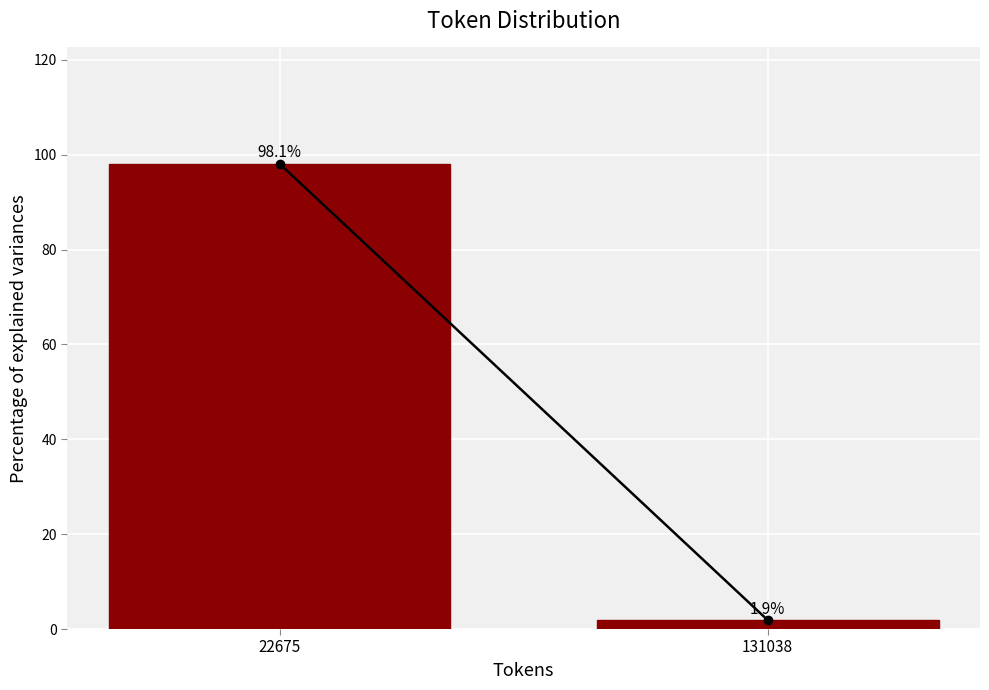

Reading left to right, what are all the values shown in this chart?

98.1	1.9